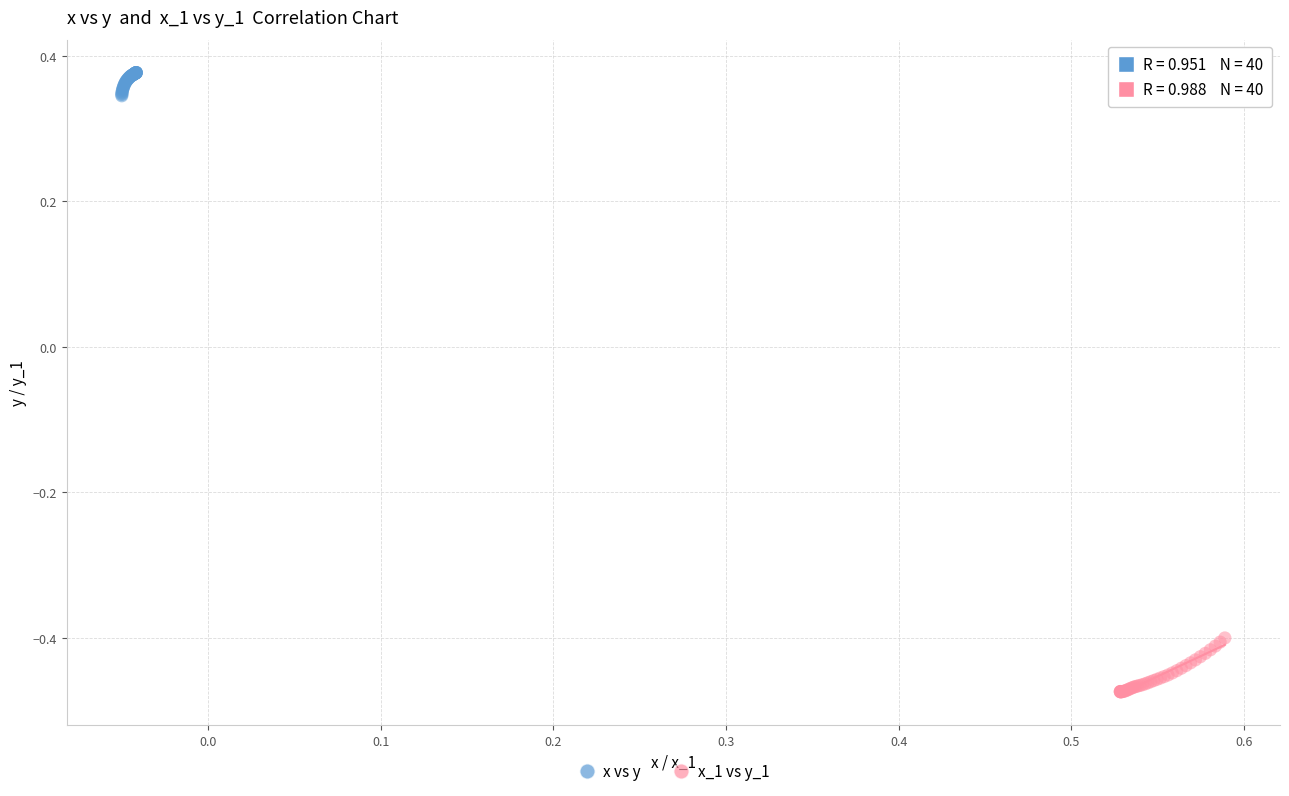

Which series has the largest Y range (max minus min)?

x_1 vs y_1